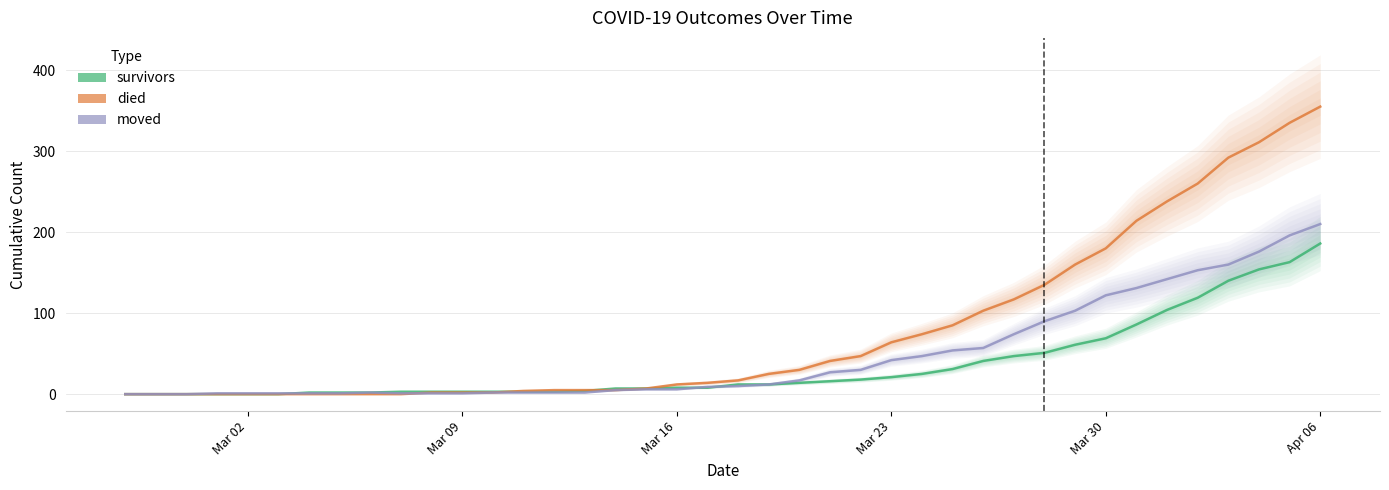

True or false: died_line and moved_line cross at least once.

True